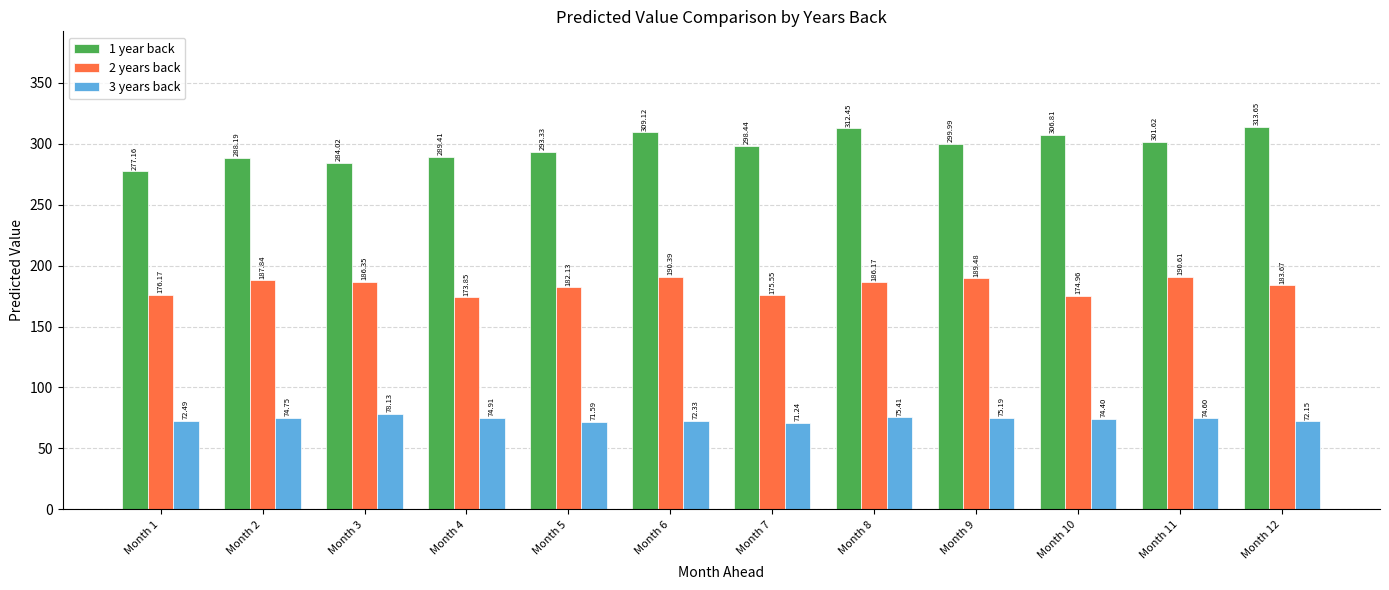

What is the approximate value of 3 years back at Month 8?

75.4